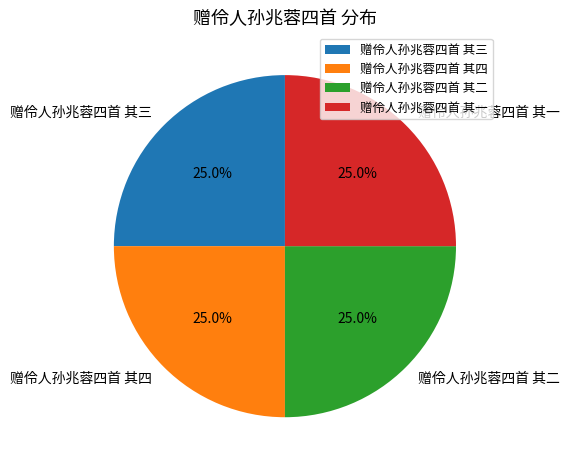

Is it true that 赠伶人孙兆蓉四首 其三 is 25% of the pie?

True